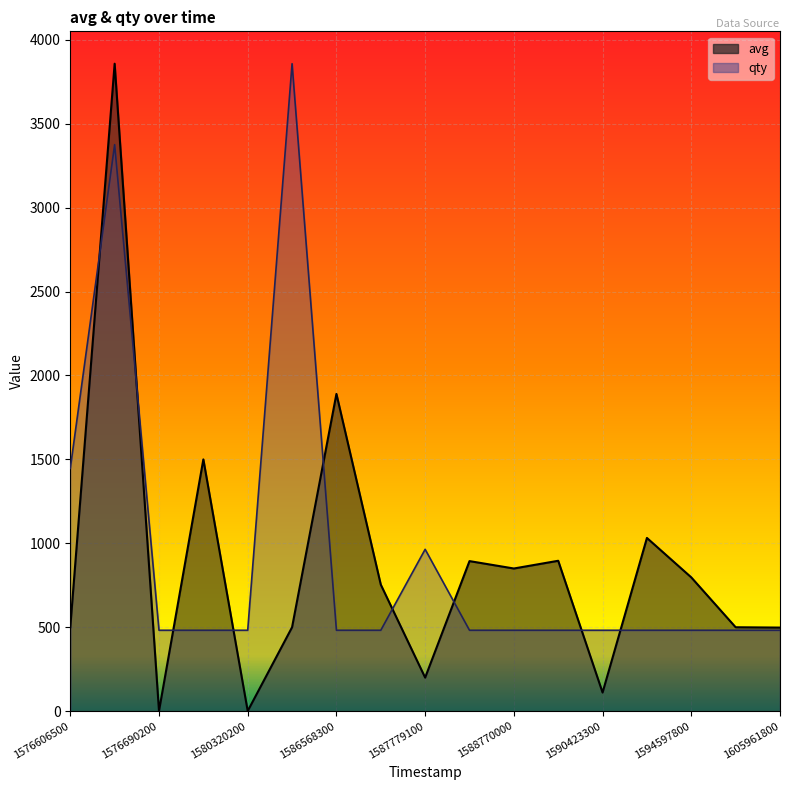

Where do qty and avg first cross each other?

1576606500 and 1576665000